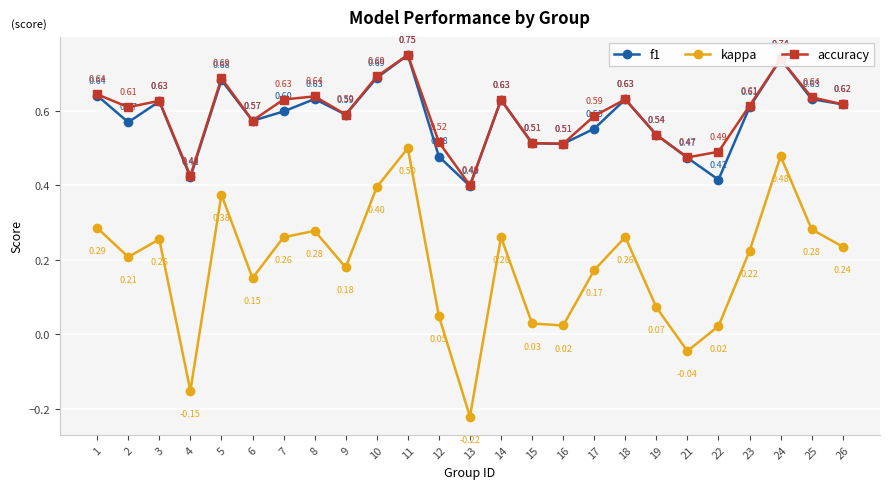

Count the number of data series in this chart.

3